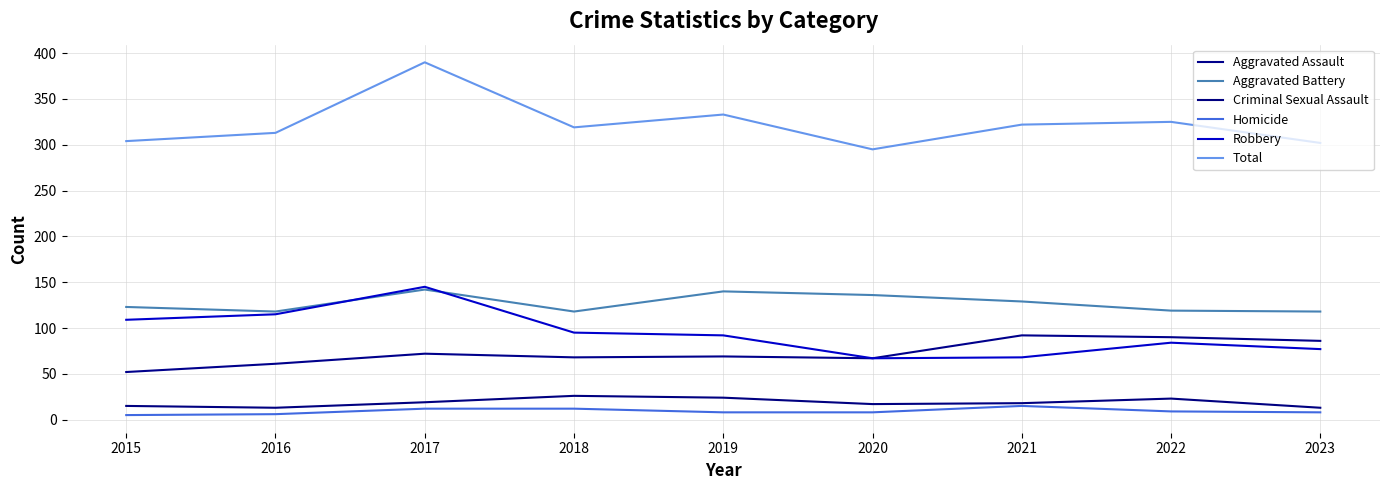

What is the spread (max minus min) of values at 2015?

299